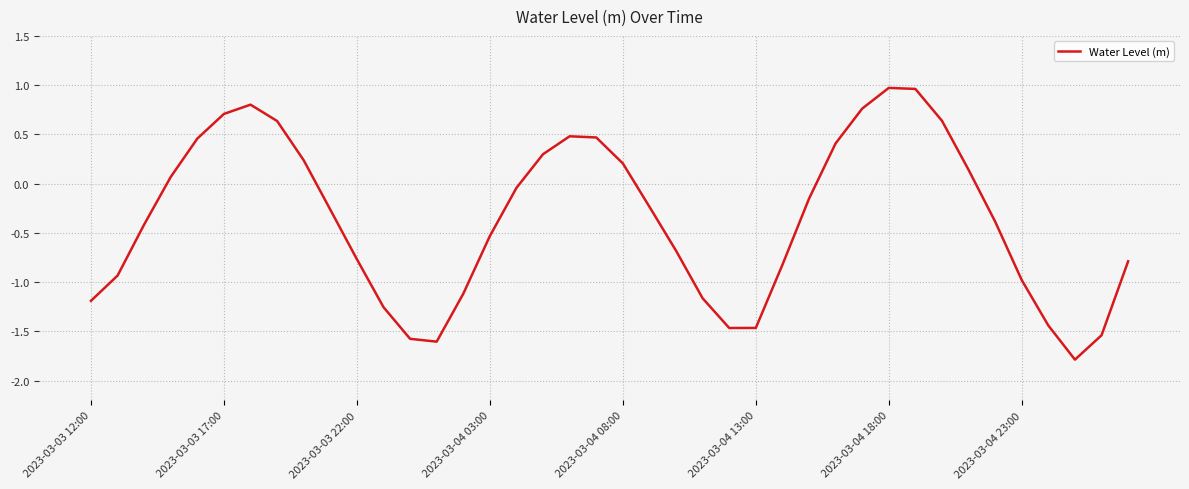

What is the smallest value displayed?

-1.8